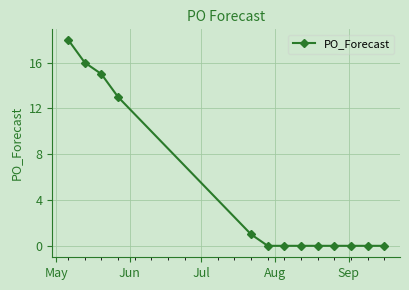

What is the greatest value displayed?

18